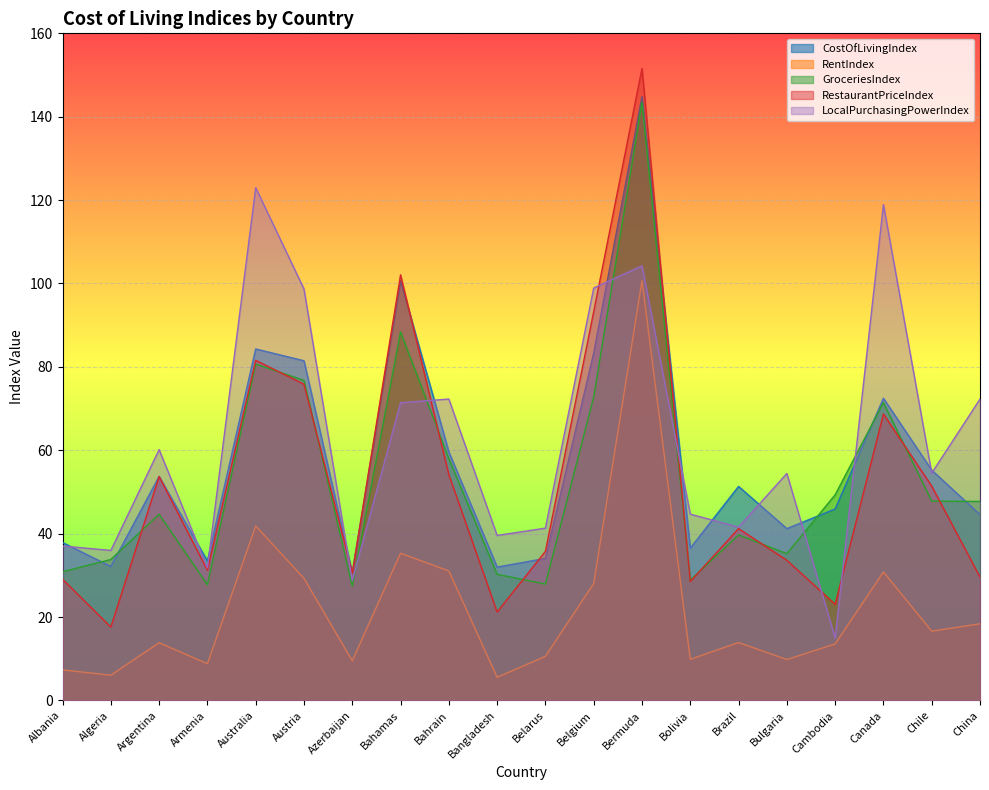

Reading right to left, what are all the values shown in this chart?

CostOfLivingIndex: China=44.6	Chile=55.2	Canada=72.5	Cambodia=45.9	Bulgaria=41.2	Brazil=51.3	Bolivia=36.5	Bermuda=144.9	Belgium=83.3	Belarus=34.1	Bangladesh=32.0	Bahrain=59.6	Bahamas=100.7	Azerbaijan=30.6	Austria=81.5	Australia=84.3	Armenia=33.5	Argentina=53.7	Algeria=32.1	Albania=37.9
RentIndex: China=18.4	Chile=16.6	Canada=30.8	Cambodia=13.6	Bulgaria=9.8	Brazil=13.9	Bolivia=9.9	Bermuda=100.7	Belgium=28.1	Belarus=10.6	Bangladesh=5.5	Bahrain=31.1	Bahamas=35.3	Azerbaijan=9.5	Austria=29.3	Australia=41.9	Armenia=8.8	Argentina=13.8	Algeria=6.0	Albania=7.3
GroceriesIndex: China=47.7	Chile=47.8	Canada=71.4	Cambodia=49.3	Bulgaria=35.2	Brazil=39.7	Bolivia=28.8	Bermuda=143.4	Belgium=72.8	Belarus=27.9	Bangladesh=30.2	Bahrain=58.0	Bahamas=88.4	Azerbaijan=27.4	Austria=76.8	Australia=80.7	Armenia=27.8	Argentina=44.6	Algeria=33.8	Albania=30.9
RestaurantPriceIndex: China=29.6	Chile=51.4	Canada=68.7	Cambodia=23.1	Bulgaria=33.6	Brazil=41.2	Bolivia=28.5	Bermuda=151.6	Belgium=93.2	Belarus=35.8	Bangladesh=21.2	Bahrain=54.2	Bahamas=102.1	Azerbaijan=30.6	Austria=75.8	Australia=81.6	Armenia=31.2	Argentina=53.7	Algeria=17.6	Albania=29.1
LocalPurchasingPowerIndex: China=72.3	Chile=54.5	Canada=118.9	Cambodia=14.9	Bulgaria=54.4	Brazil=41.6	Bolivia=44.7	Bermuda=104.2	Belgium=98.9	Belarus=41.3	Bangladesh=39.6	Bahrain=72.3	Bahamas=71.4	Azerbaijan=28.7	Austria=98.7	Australia=123.0	Armenia=31.8	Argentina=60.1	Algeria=36.0	Albania=37.0